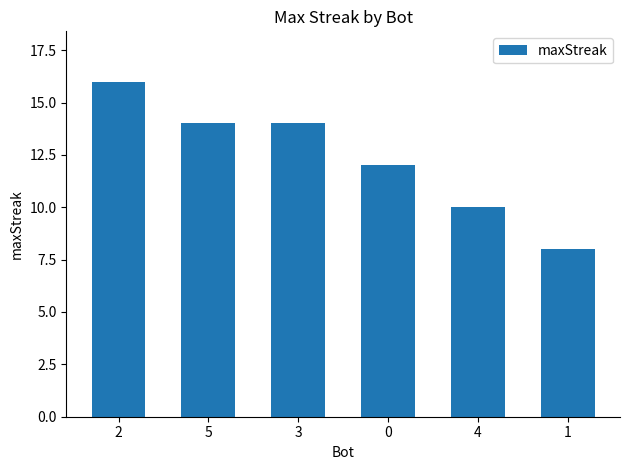

Which label corresponds to the largest value in the chart?

2